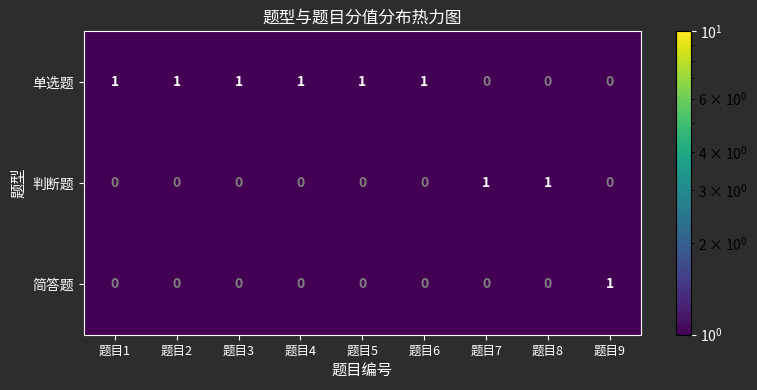

Reading left to right, extract all data points from this chart.

单选题: 题目1=1	题目2=1	题目3=1	题目4=1	题目5=1	题目6=1	题目7=0	题目8=0	题目9=0
判断题: 题目1=0	题目2=0	题目3=0	题目4=0	题目5=0	题目6=0	题目7=1	题目8=1	题目9=0
简答题: 题目1=0	题目2=0	题目3=0	题目4=0	题目5=0	题目6=0	题目7=0	题目8=0	题目9=1